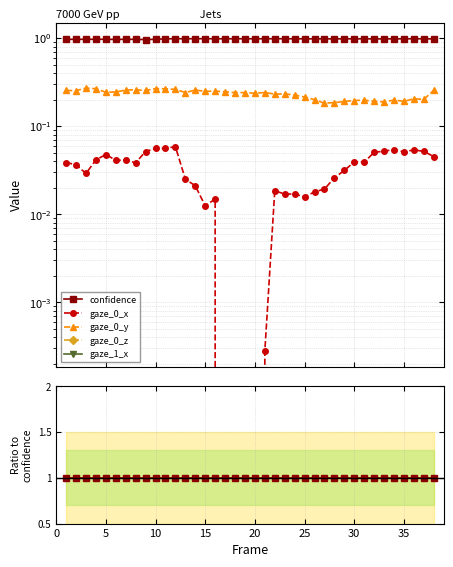

True or false: confidence and gaze_0_x intersect in this chart.

False